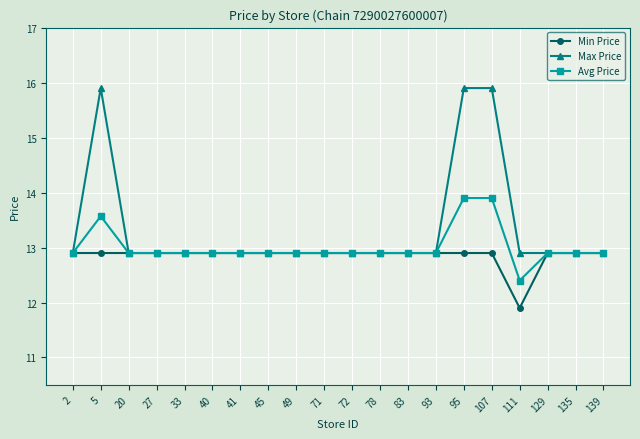

Reading left to right, extract all data points from this chart.

Min Price: 2=12.9	5=12.9	20=12.9	27=12.9	33=12.9	40=12.9	41=12.9	45=12.9	49=12.9	71=12.9	72=12.9	78=12.9	83=12.9	93=12.9	95=12.9	107=12.9	111=11.9	129=12.9	135=12.9	139=12.9
Max Price: 2=12.9	5=15.9	20=12.9	27=12.9	33=12.9	40=12.9	41=12.9	45=12.9	49=12.9	71=12.9	72=12.9	78=12.9	83=12.9	93=12.9	95=15.9	107=15.9	111=12.9	129=12.9	135=12.9	139=12.9
Avg Price: 2=12.9	5=13.6	20=12.9	27=12.9	33=12.9	40=12.9	41=12.9	45=12.9	49=12.9	71=12.9	72=12.9	78=12.9	83=12.9	93=12.9	95=13.9	107=13.9	111=12.4	129=12.9	135=12.9	139=12.9